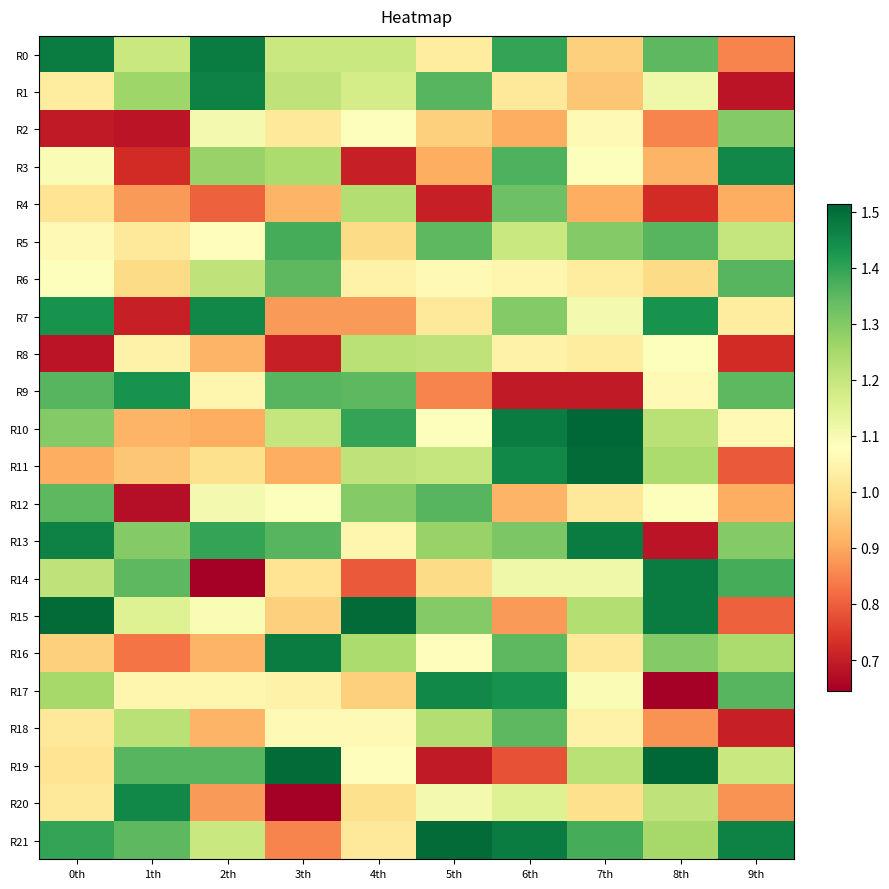

Between 5th and 0th, which is larger?

0th